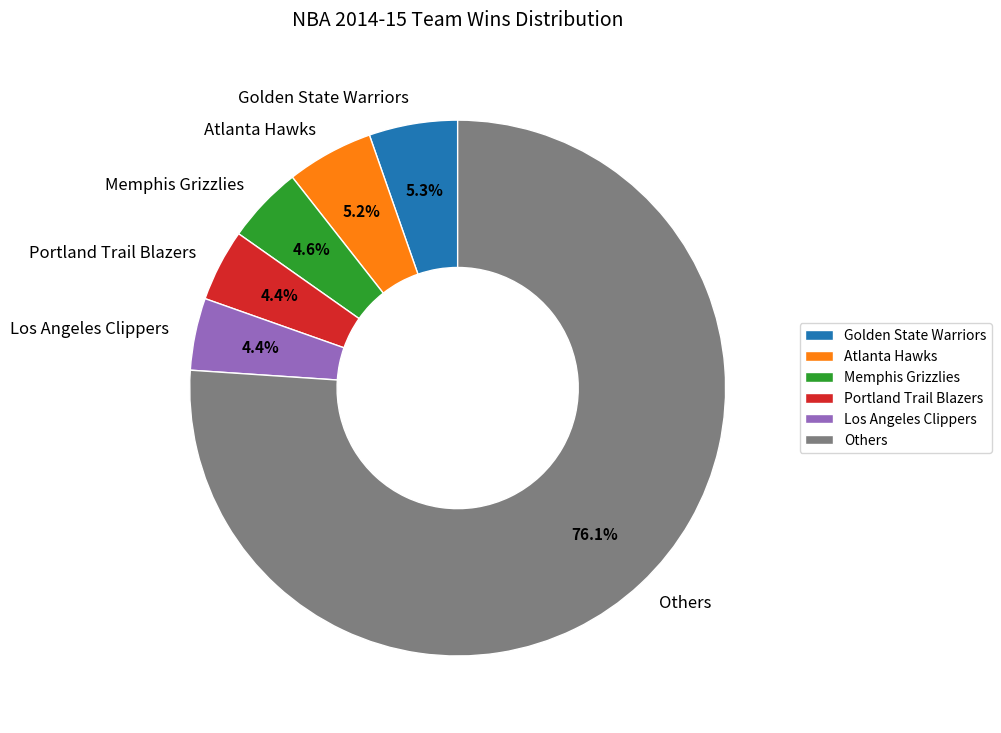

Does any single category account for the majority?

Yes